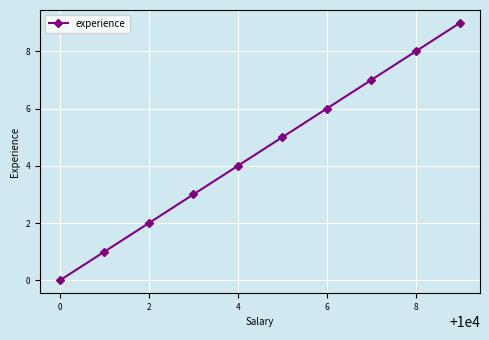

What is the difference between the maximum and minimum values?

9